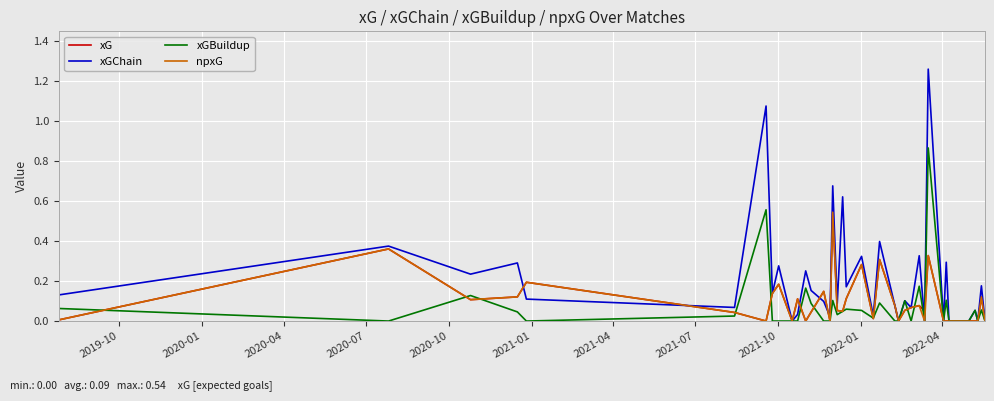

True or false: xGBuildup and xGChain cross at least once.

False